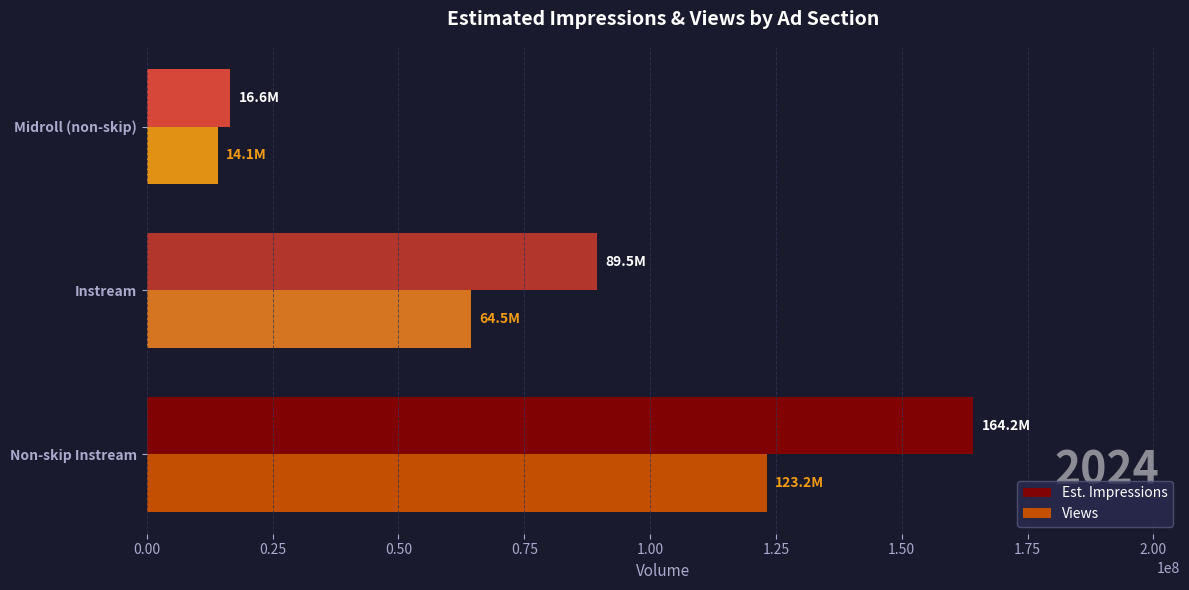

What is the minimum value for Views?

14098010.7